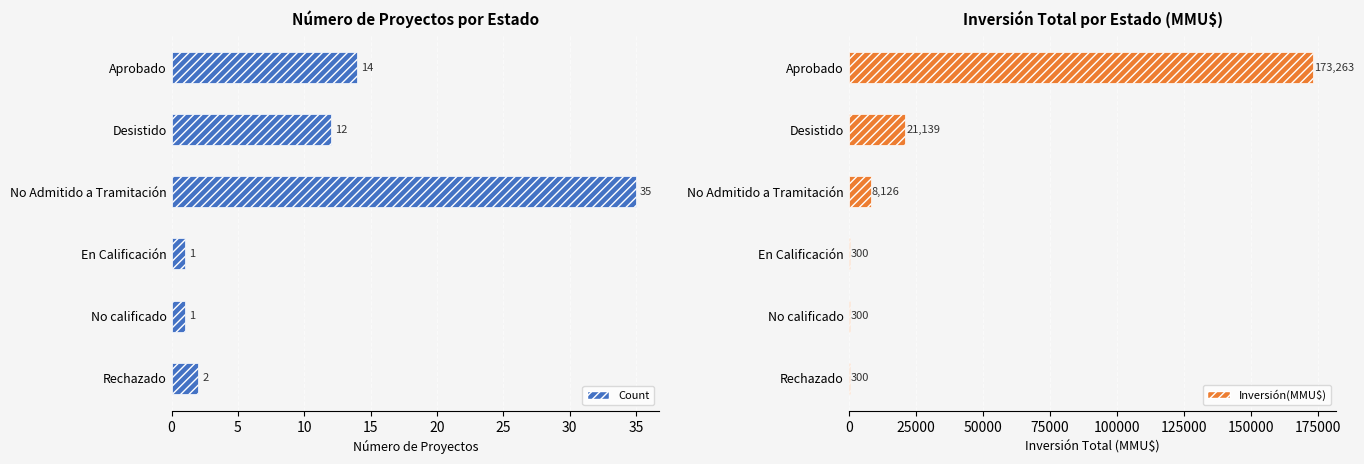

Are the bars horizontal?

Yes